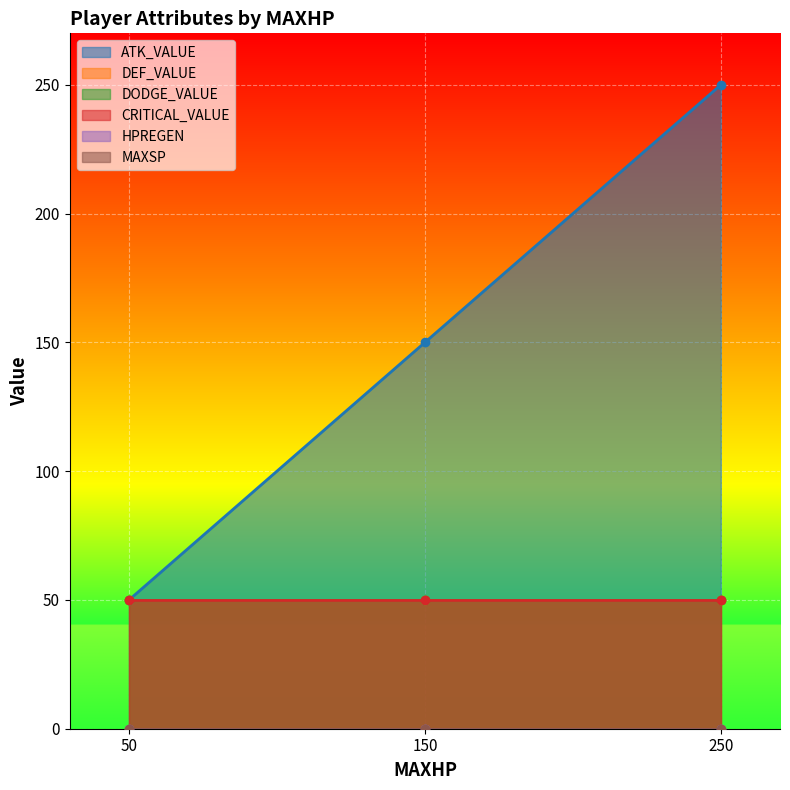

Is the value of ATK_VALUE at 250 greater than the value of HPREGEN at 250?

Yes